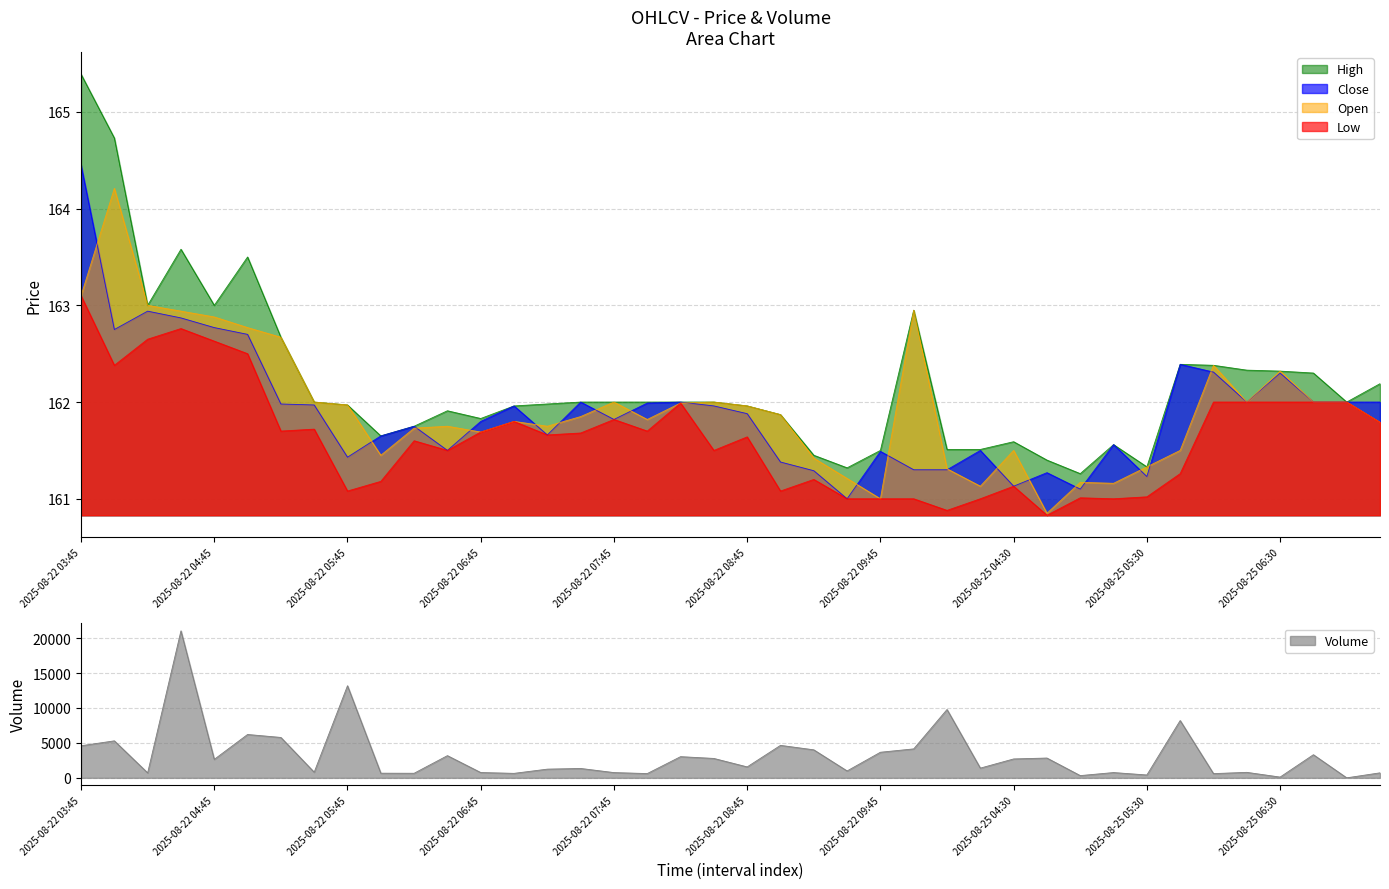

At 2025-08-25 05:45, list the series in order from smallest to largest.

Low, Open, Close, High, Volume